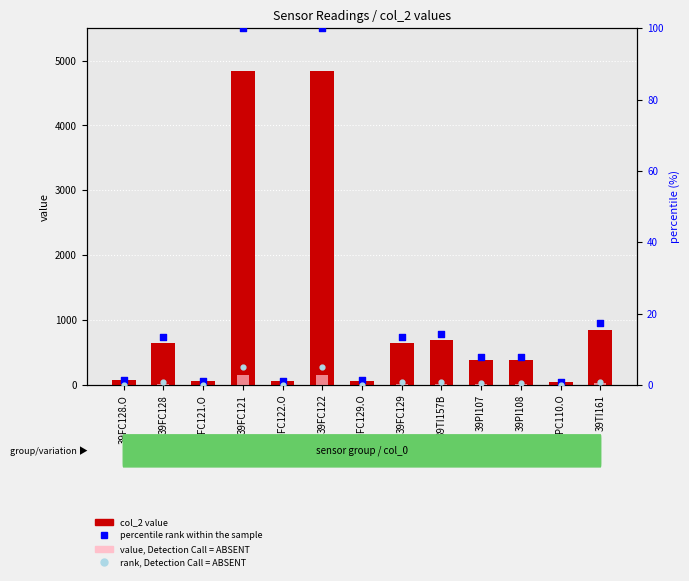

What is the total value across all series at 39FC129.O?

64.6